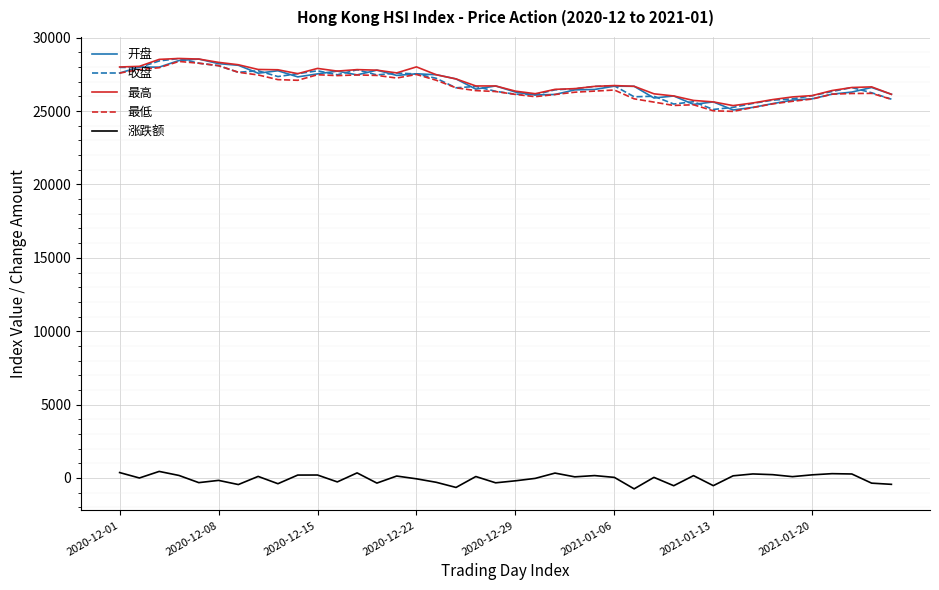

True or false: 最低 and 涨跌额 intersect in this chart.

False